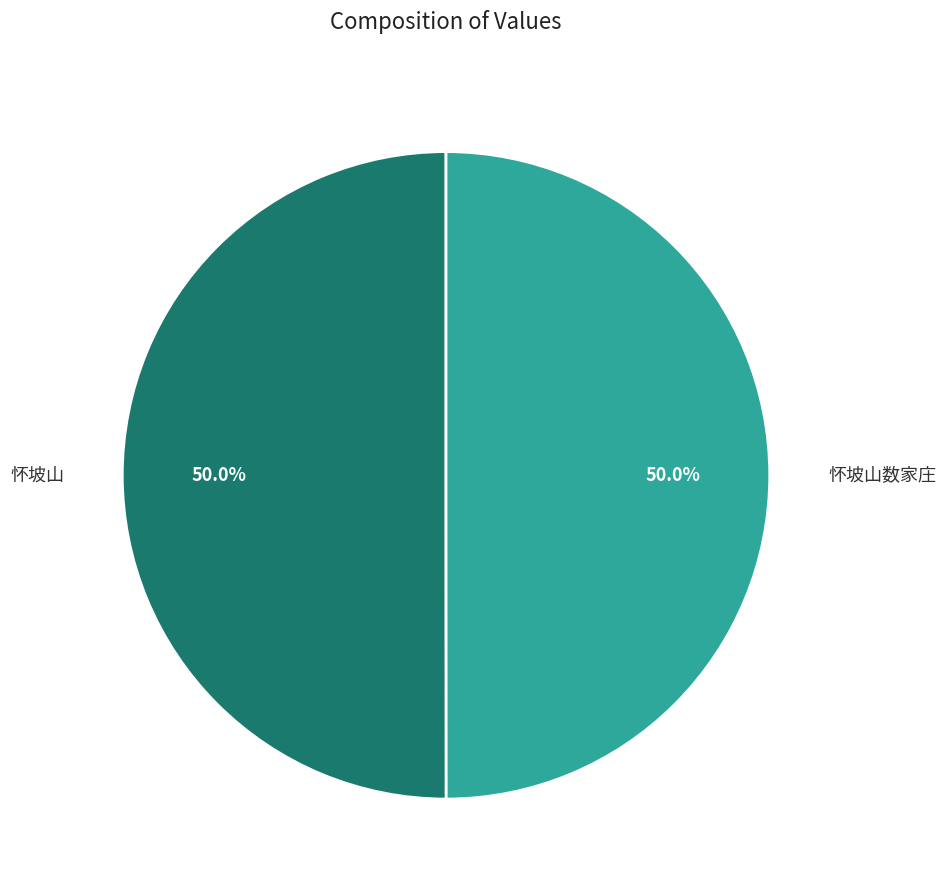

What percentage is the 怀坡山数家庄 slice, to the nearest percent?

50%